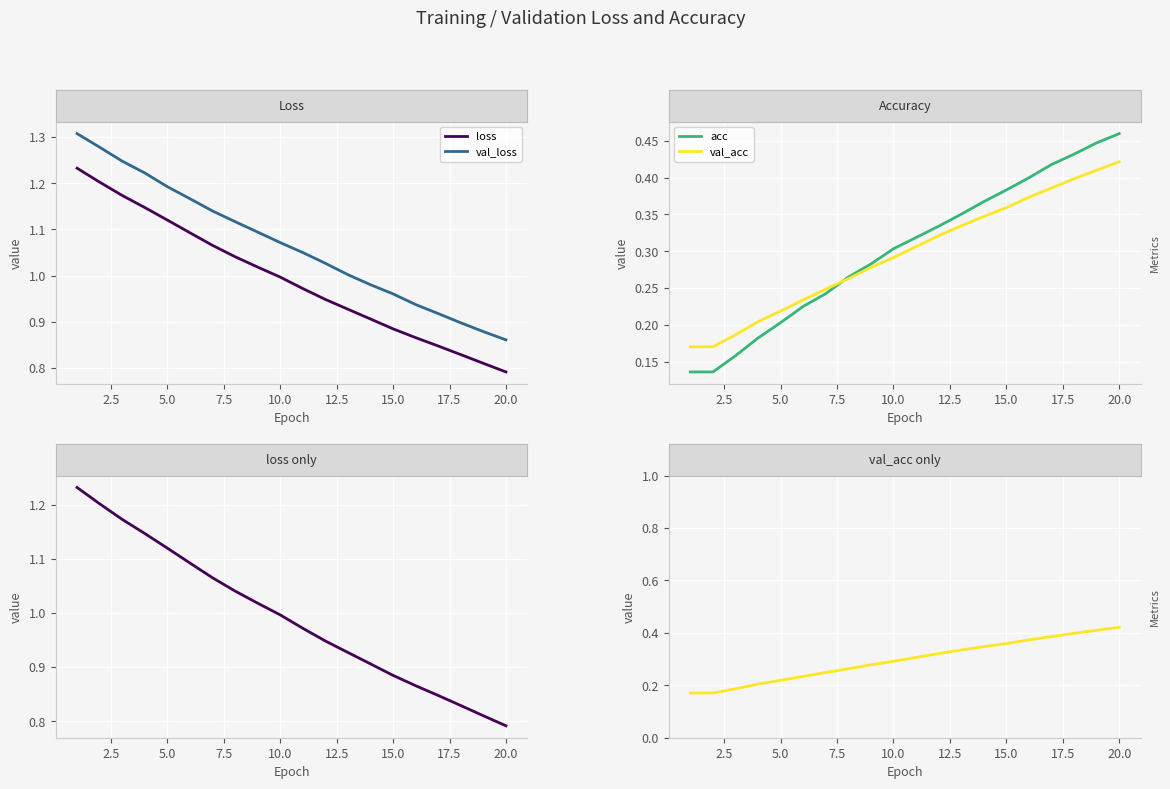

Reading right to left, transcribe all the data shown in this chart.

loss: 0.8	0.8	0.8	0.8	0.9	0.9	0.9	0.9	0.9	1.0	1.0	1.0	1.0	1.1	1.1	1.1	1.1	1.2	1.2	1.2
val_loss: 0.9	0.9	0.9	0.9	0.9	1.0	1.0	1.0	1.0	1.0	1.1	1.1	1.1	1.1	1.2	1.2	1.2	1.2	1.3	1.3
acc: 0.5	0.4	0.4	0.4	0.4	0.4	0.4	0.4	0.3	0.3	0.3	0.3	0.3	0.2	0.2	0.2	0.2	0.2	0.1	0.1
val_acc: 0.4	0.4	0.4	0.4	0.4	0.4	0.3	0.3	0.3	0.3	0.3	0.3	0.3	0.2	0.2	0.2	0.2	0.2	0.2	0.2